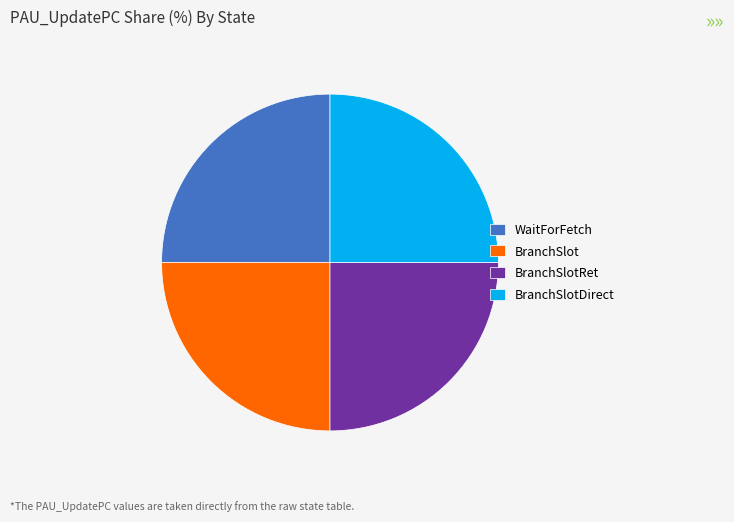

Approximately how many times larger is the value at BranchSlot compared to WaitForFetch?

1.0